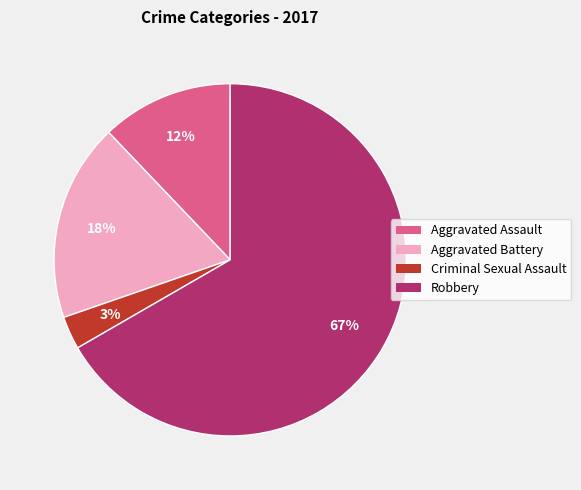

How many slices are in this pie chart?

4